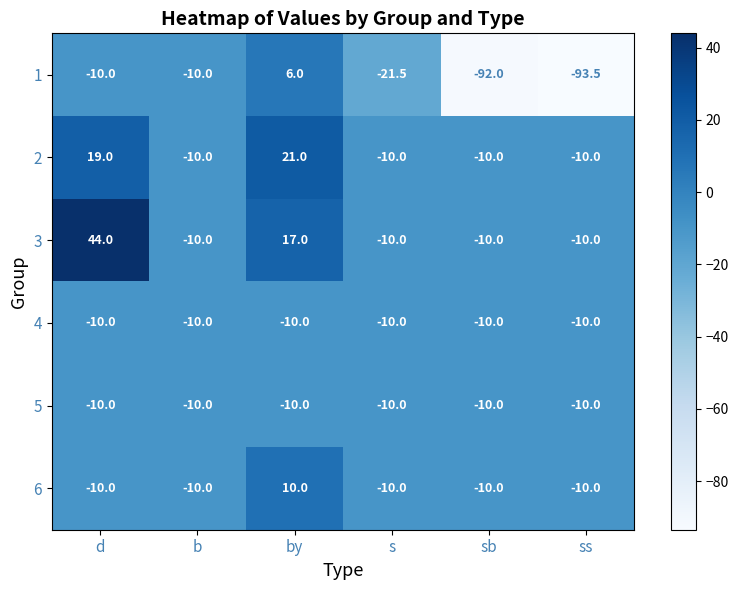

Which label corresponds to the smallest value in the chart?

ss